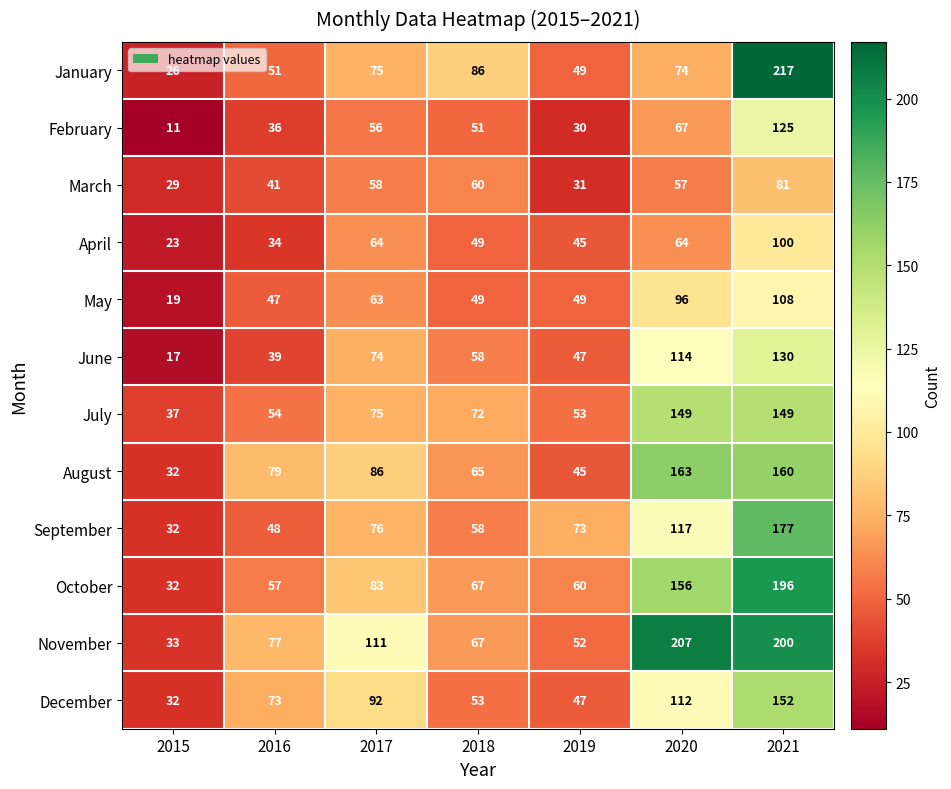

The March series shows 41 at 2016. True or false?

True